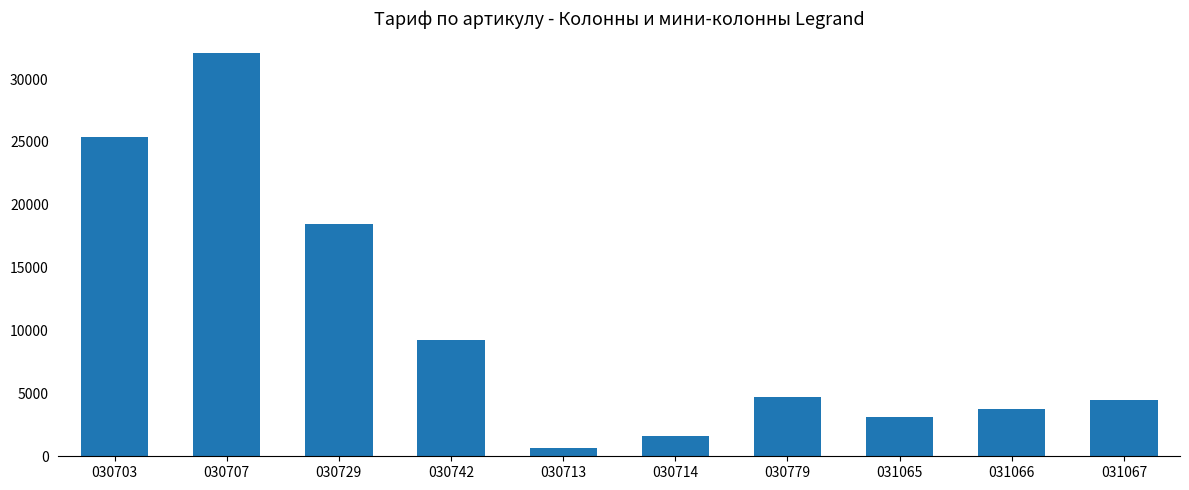

At which label is the value closest to 16356?

030729